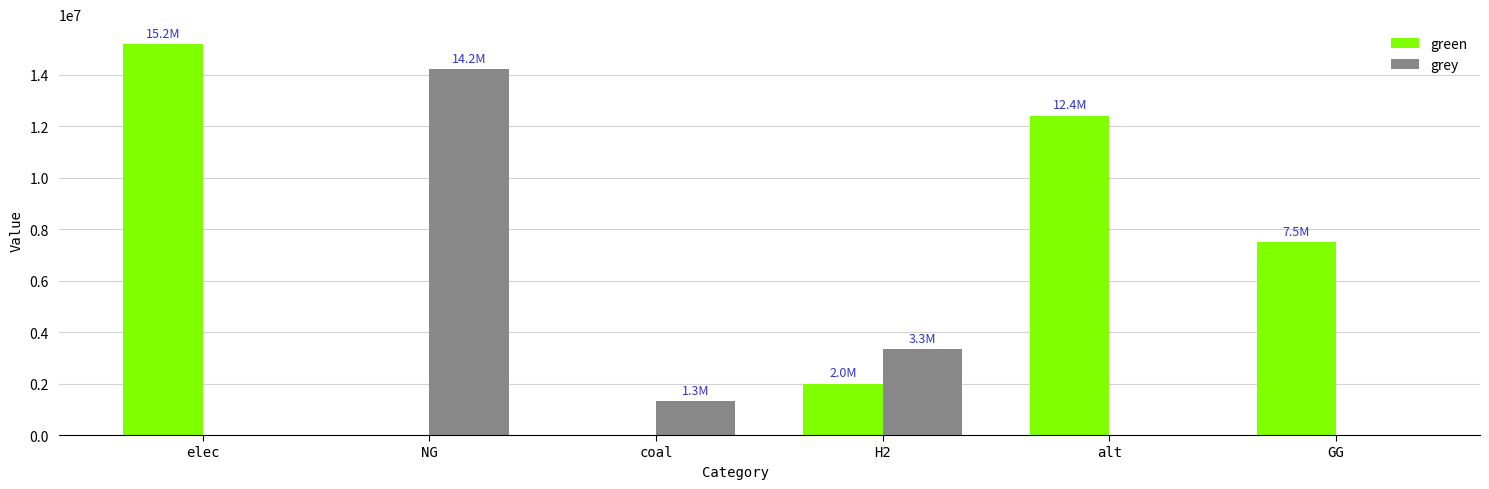

Which series changed the most between NG and coal?

grey